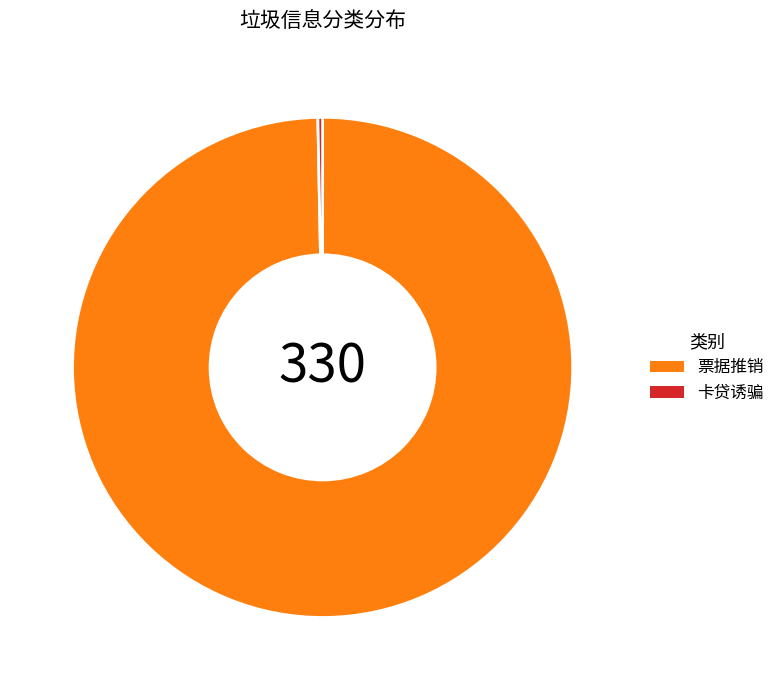

Combined, do 票据推销 and 卡贷诱骗 account for over 50%?

Yes